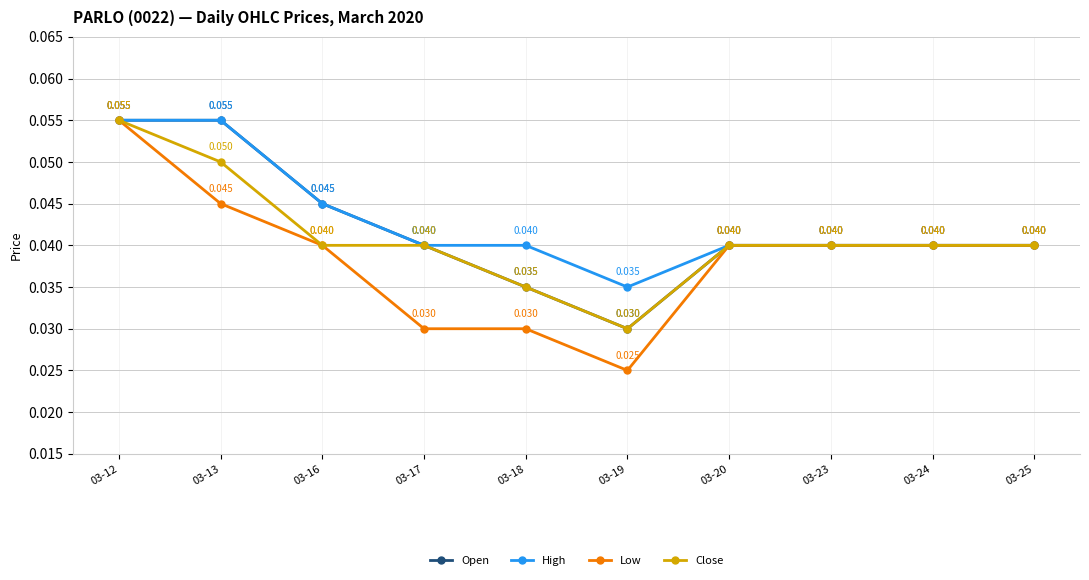

How many data points does each series have?

10